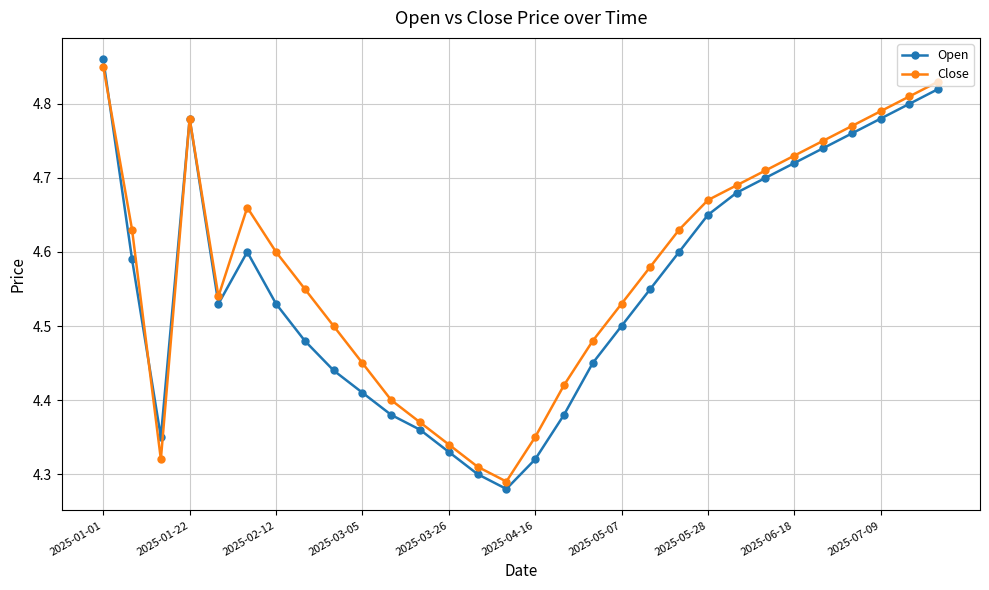

Count the number of data series in this chart.

2